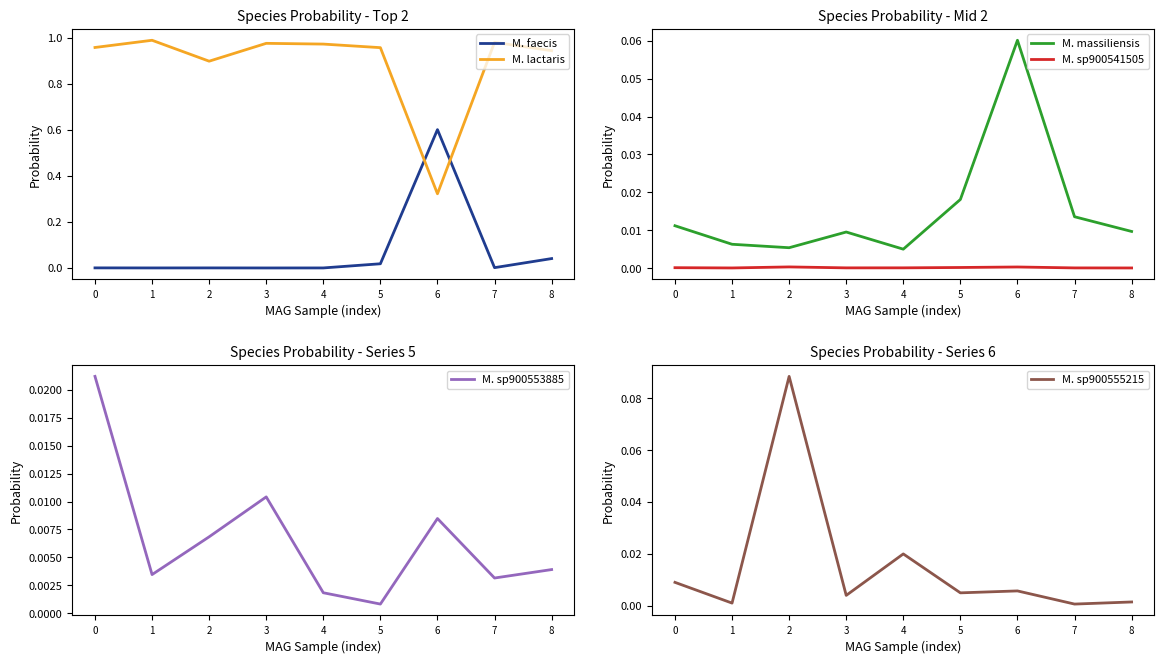

What is the value of the M. lactaris point at the 8th from the left?

1.0